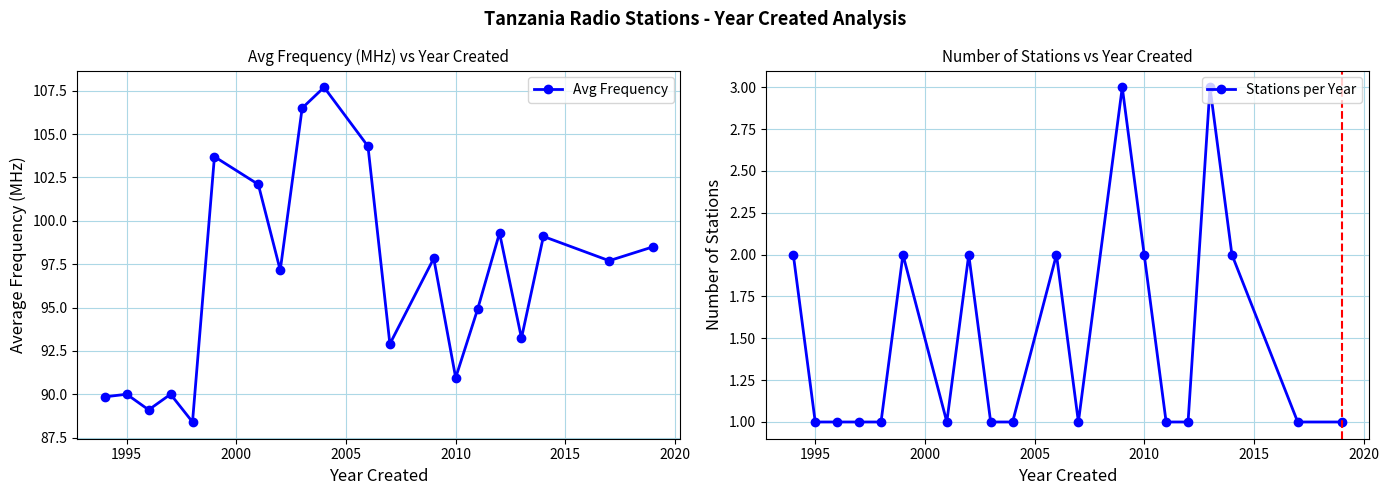

In Stations per Year, how many points are lower than both neighbors (excluding endpoints)?

2